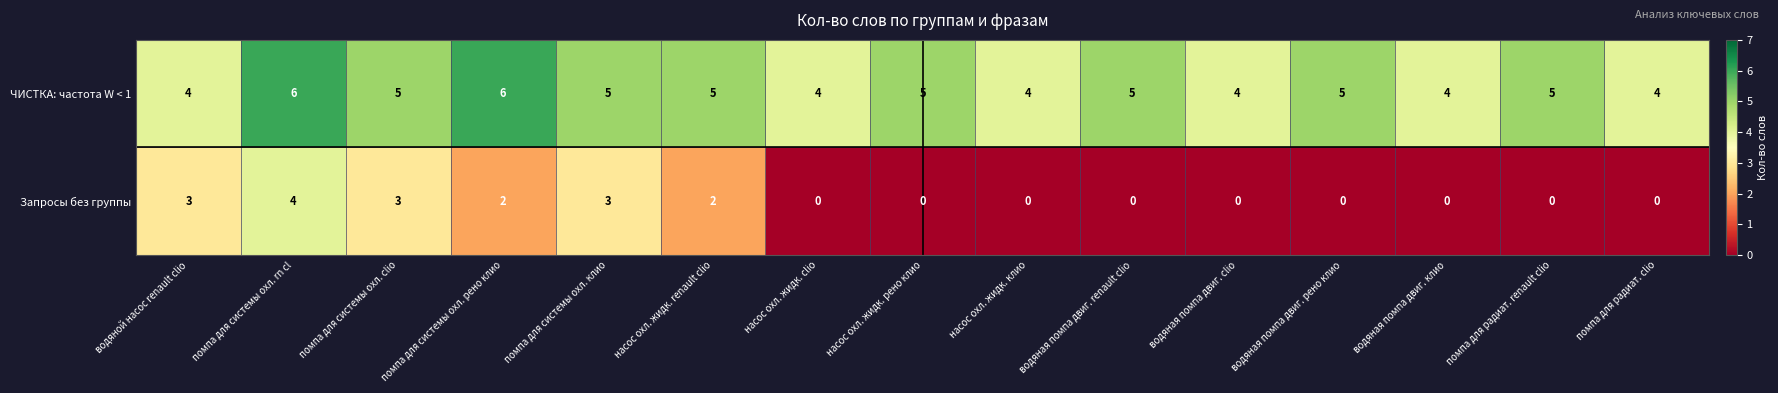

Is it true that ЧИСТКА: частота W < 1 equals 4 at водяная помпа двиг. clio?

True